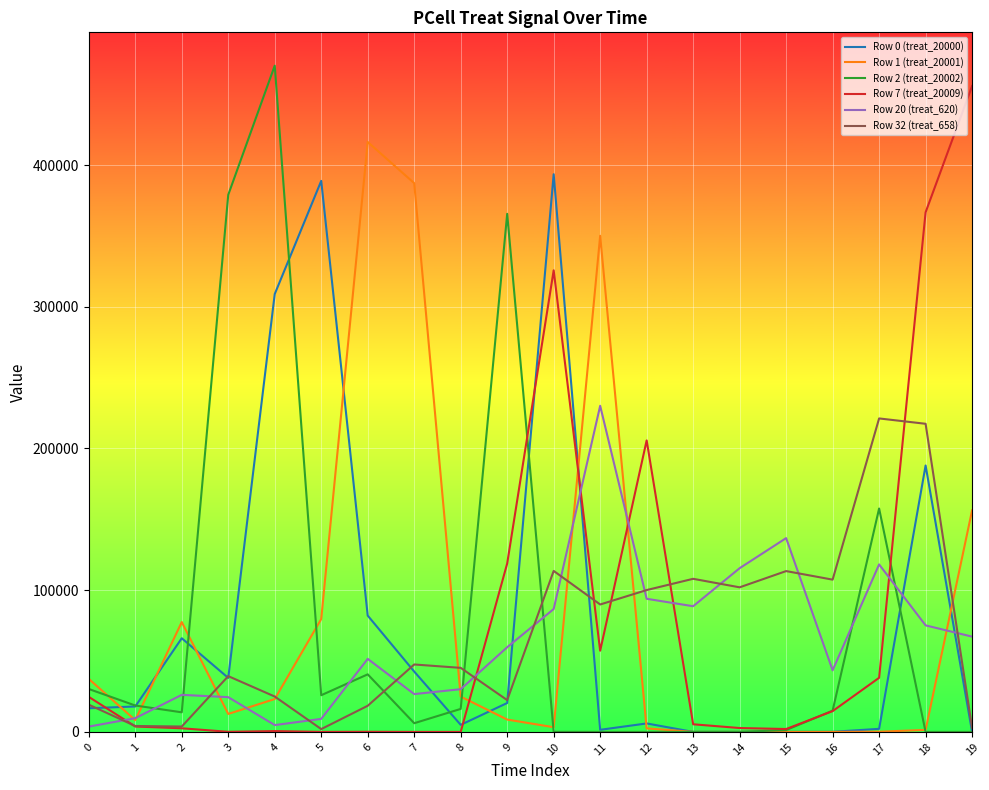

What is the difference between the maximum and minimum values in the Row 2 (treat_20002) series?

470150